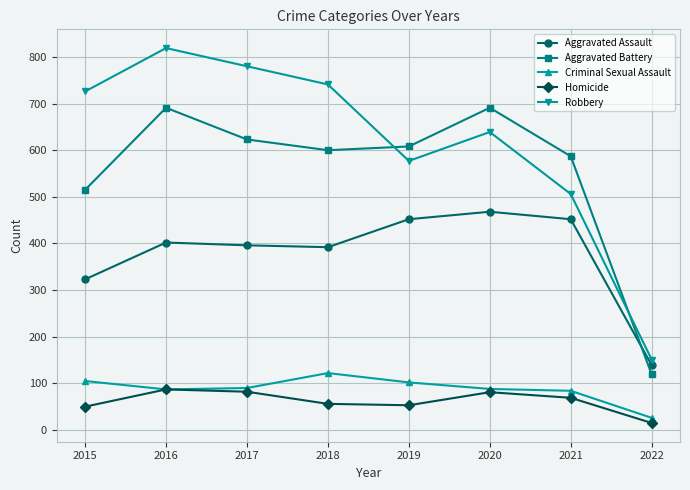

What is the value of the Homicide point at the 2nd from the left?

87